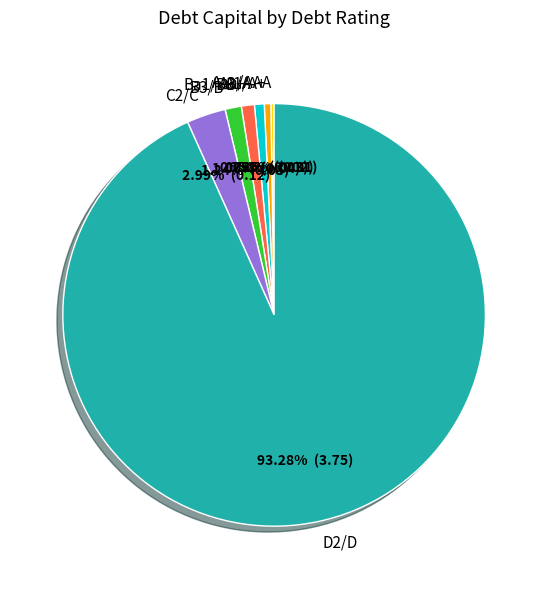

How much of the chart is everything except A1/A+?

99.5%